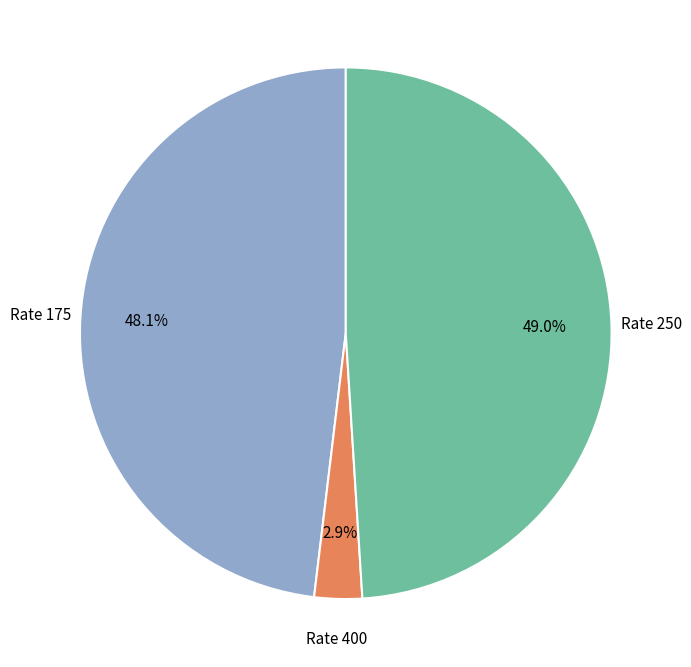

Does any single category account for the majority?

No